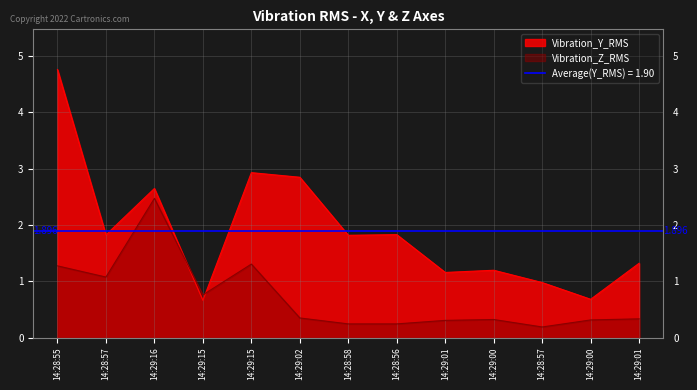

What is the difference between the maximum and minimum values in the Vibration_Z_RMS series?

2.3